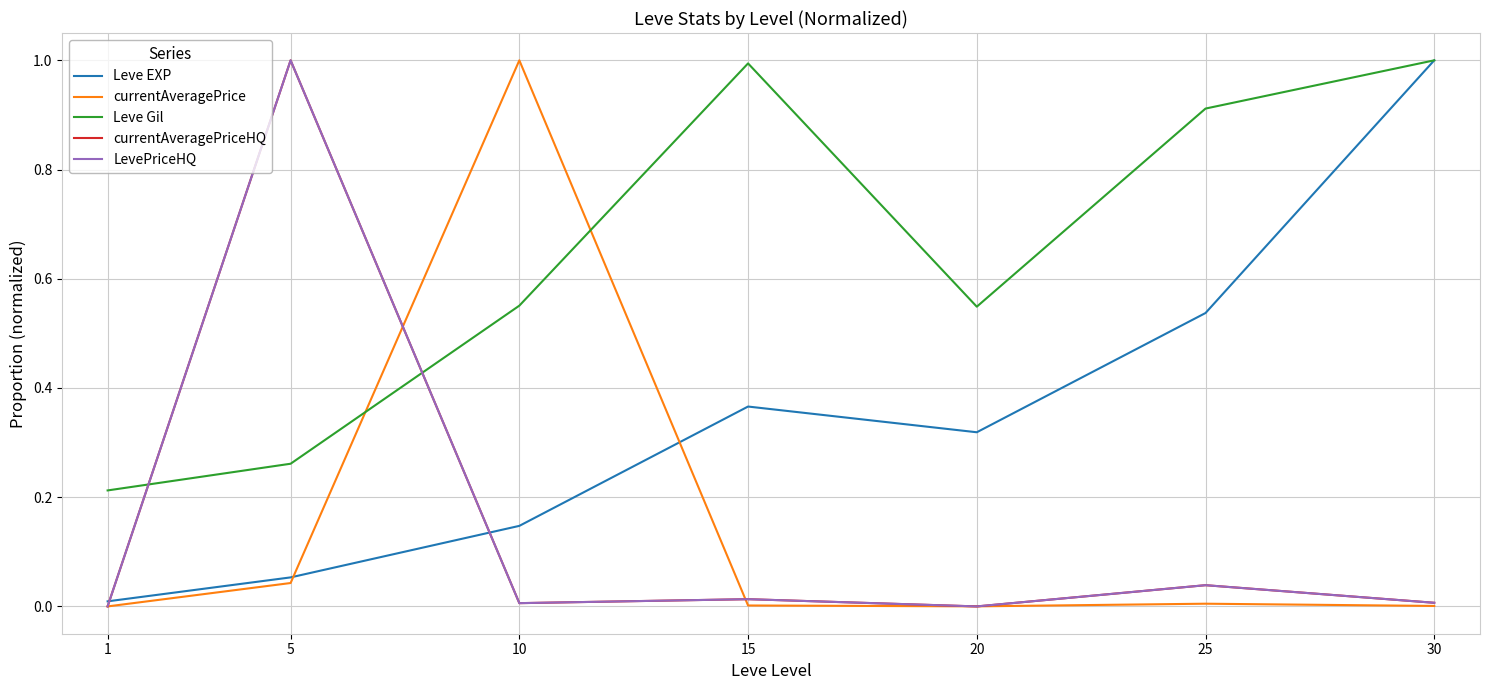

At which label is Leve Gil closest to 0?

1